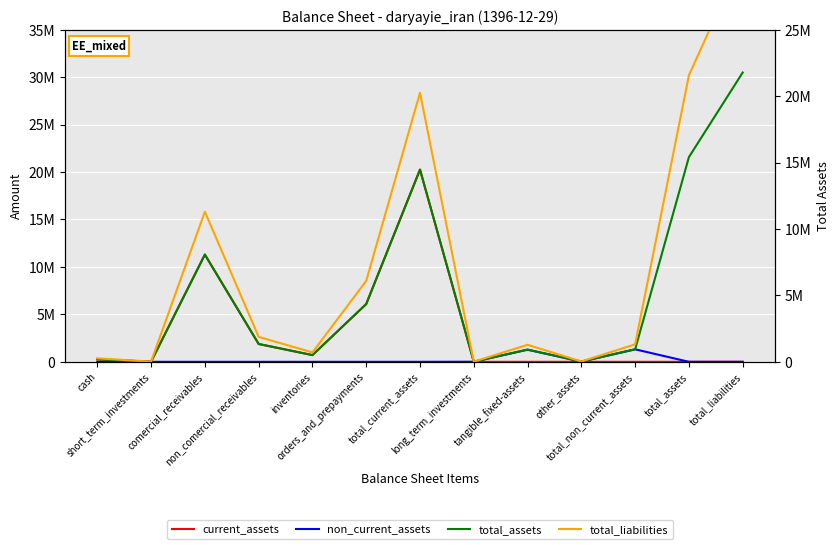

True or false: non_current_assets has more than 0 interior local peaks.

True